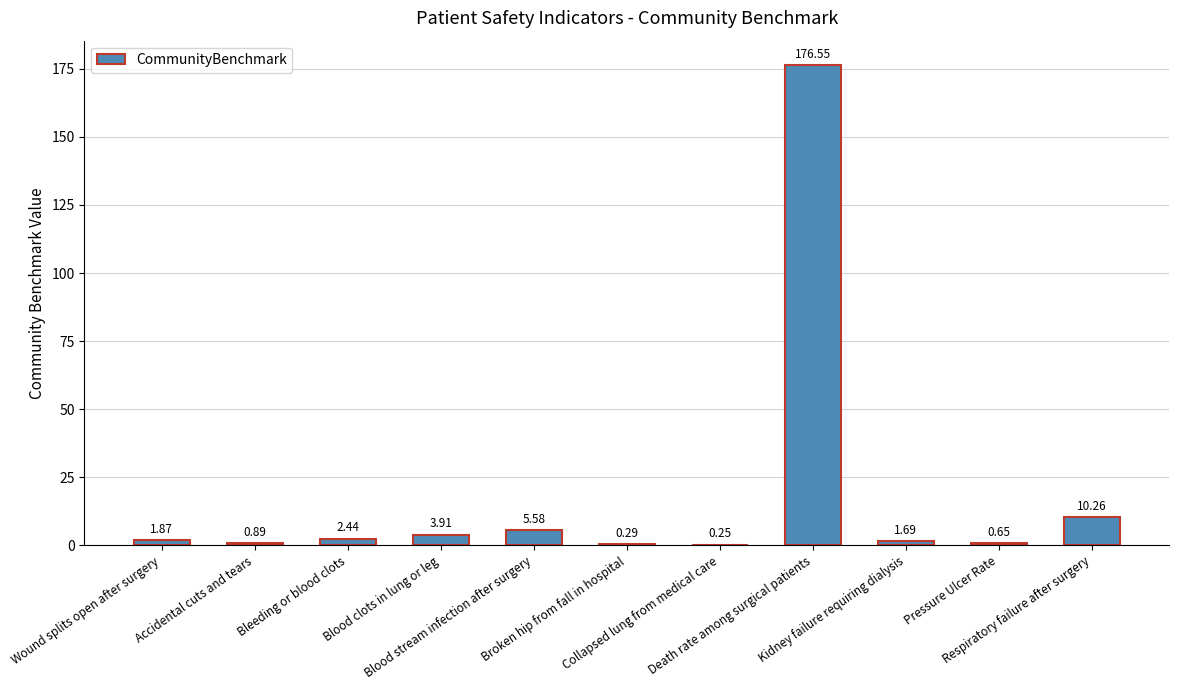

What is the sum of all values?

204.4